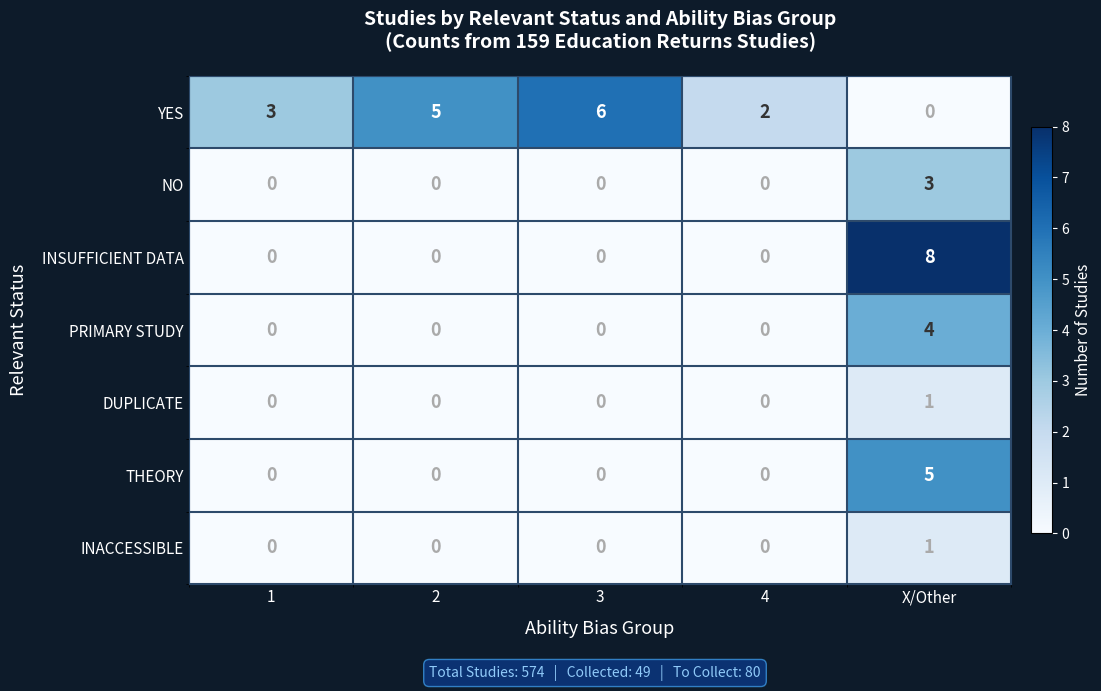

How many values in the PRIMARY STUDY series exceed 0?

1